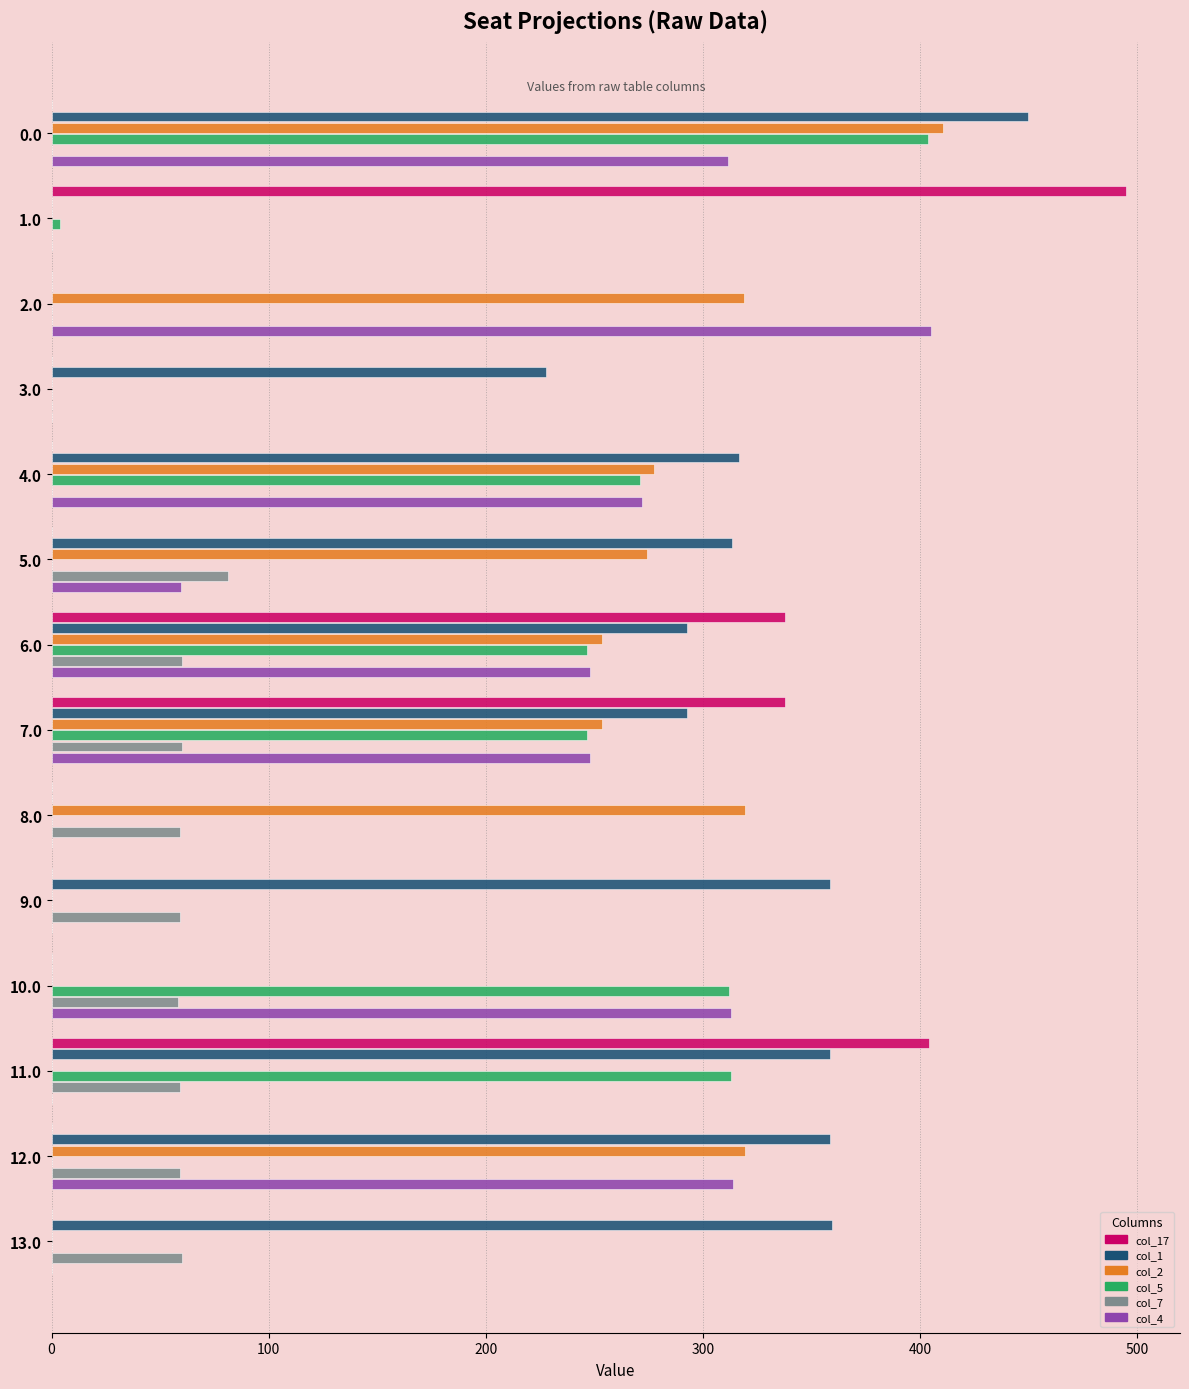

What is the sum of all col_7 values?

555.9